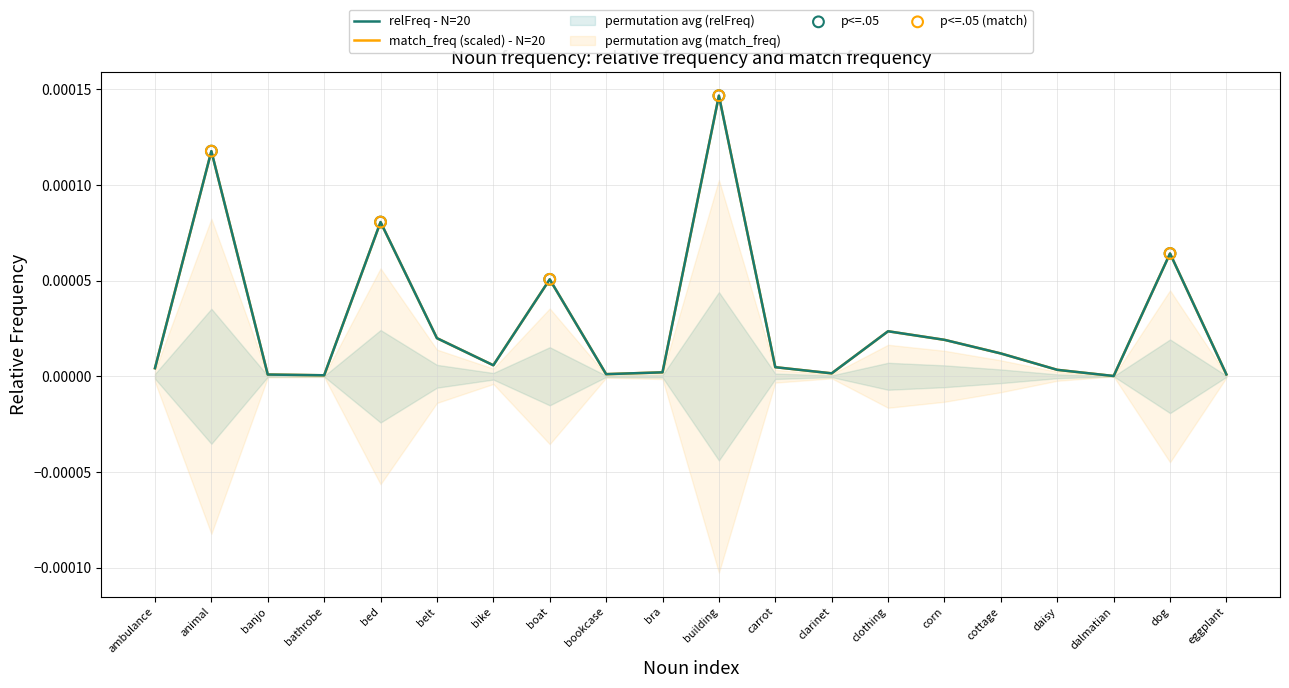

Which series has the widest spread of Y values?

relFreq